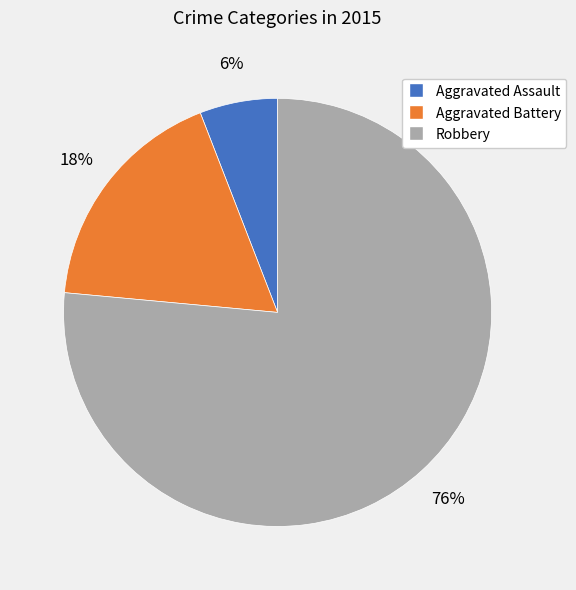

How many segments does this pie chart have?

3